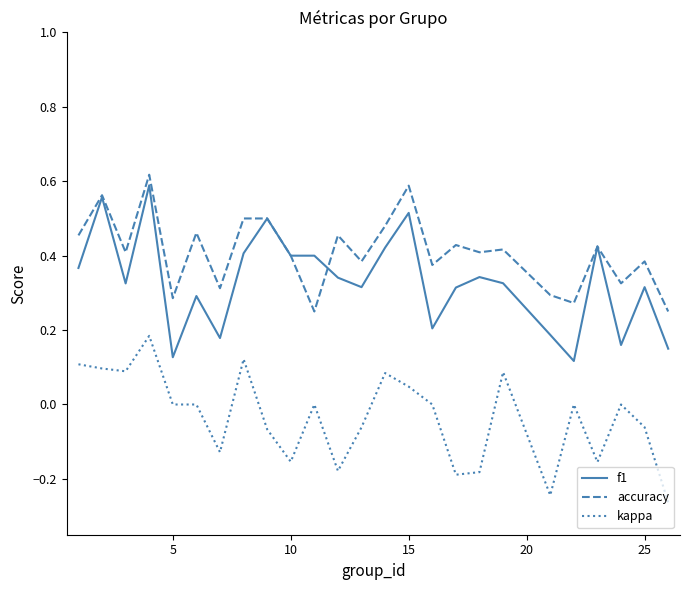

Which series has the largest total across all categories?

accuracy